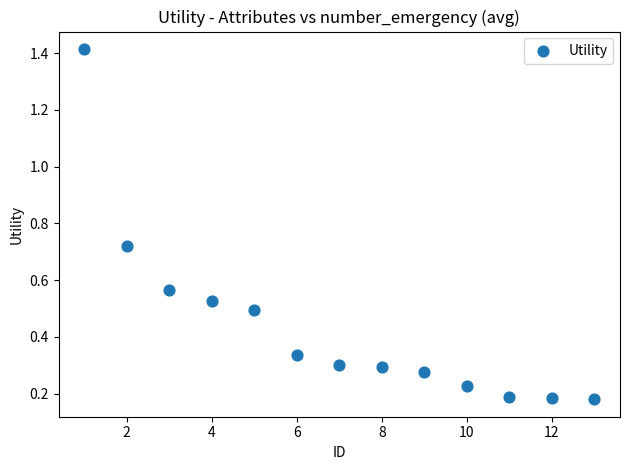

What is the range of Y values (max minus min)?

1.2